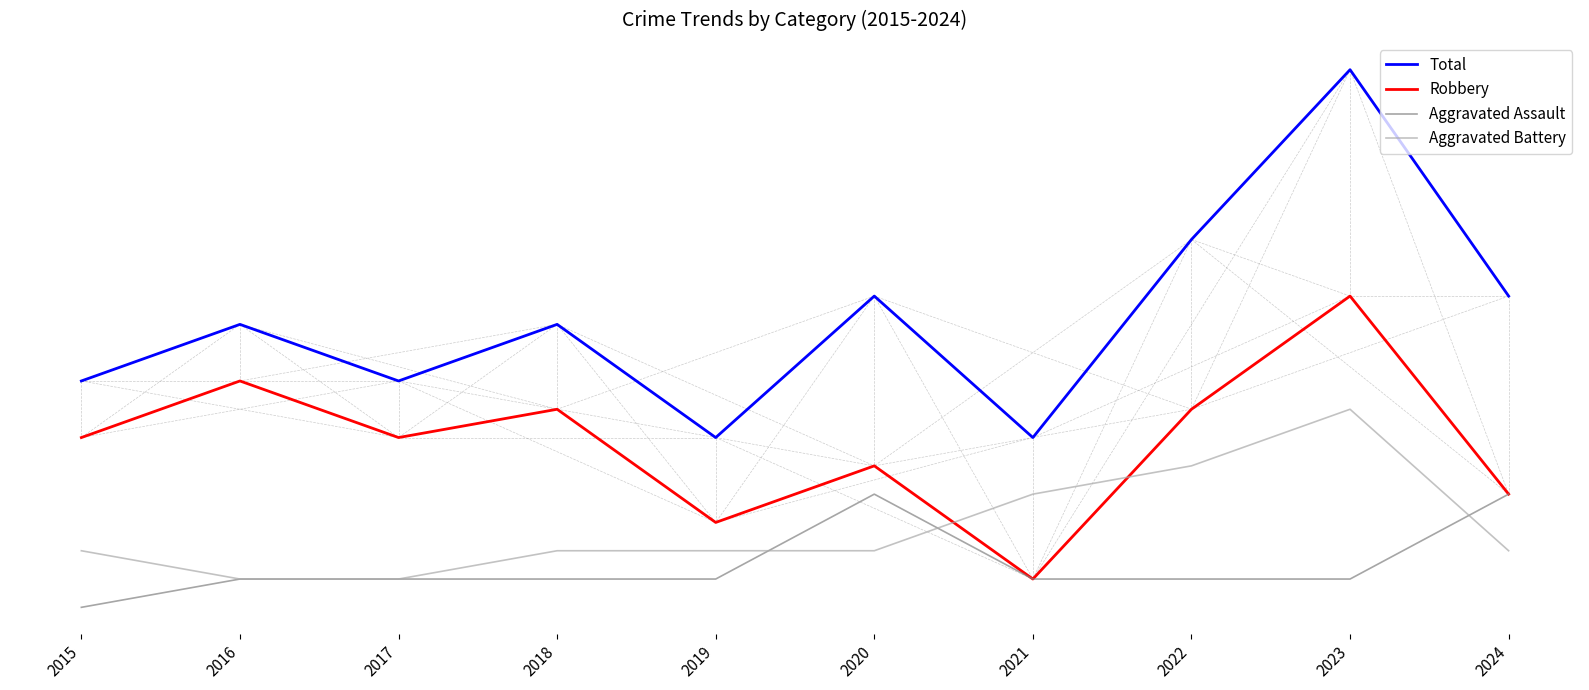

Is this an area chart (filled region under the line)?

No